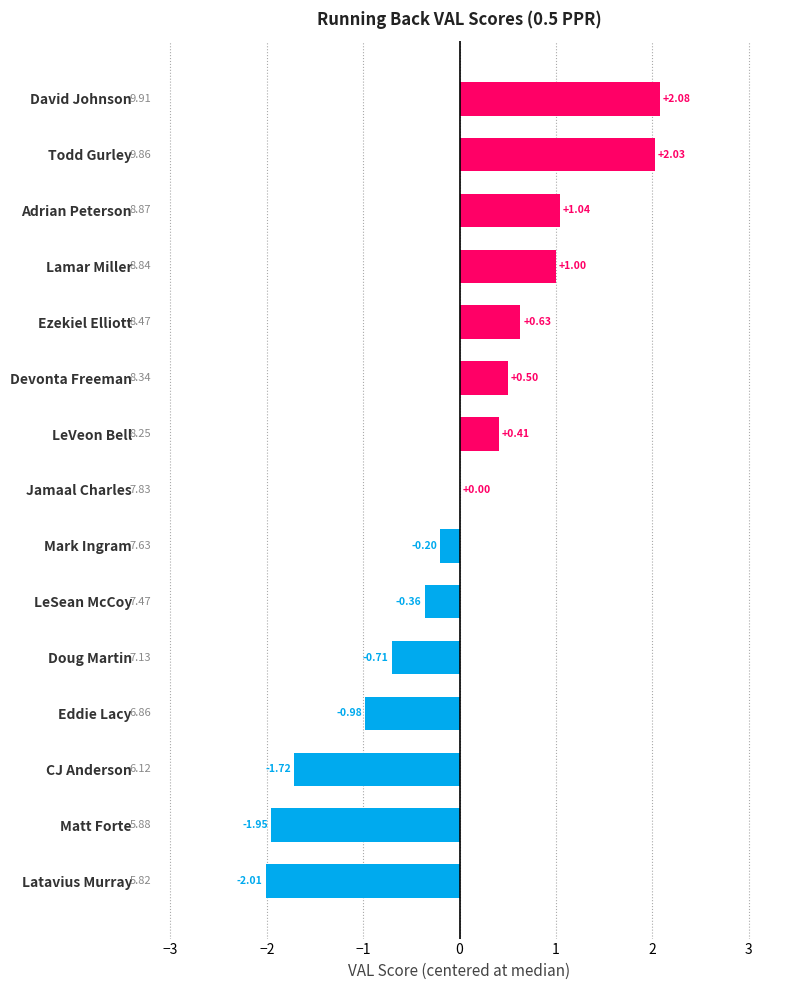

Count the number of categories in the chart.

15